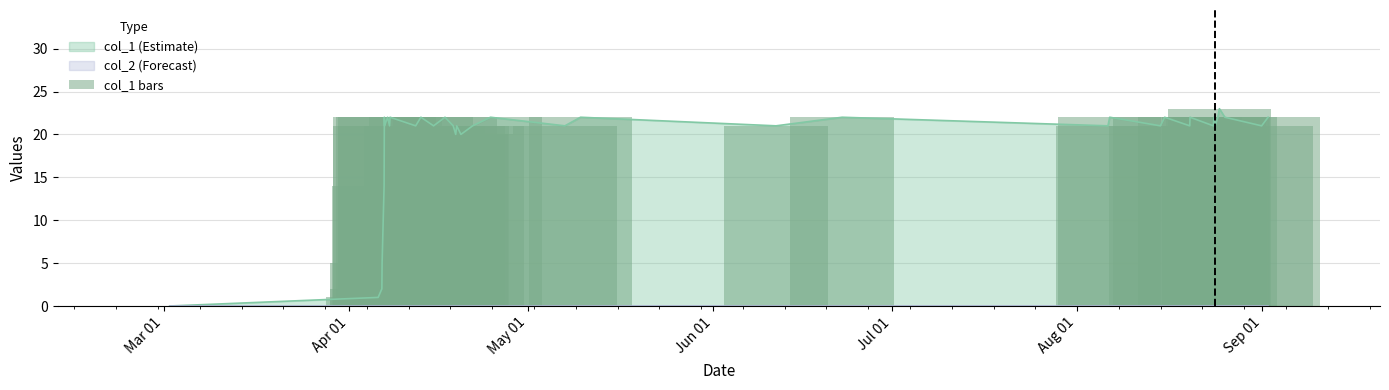

The chart shows a value of 29 at 33. True or false?

False